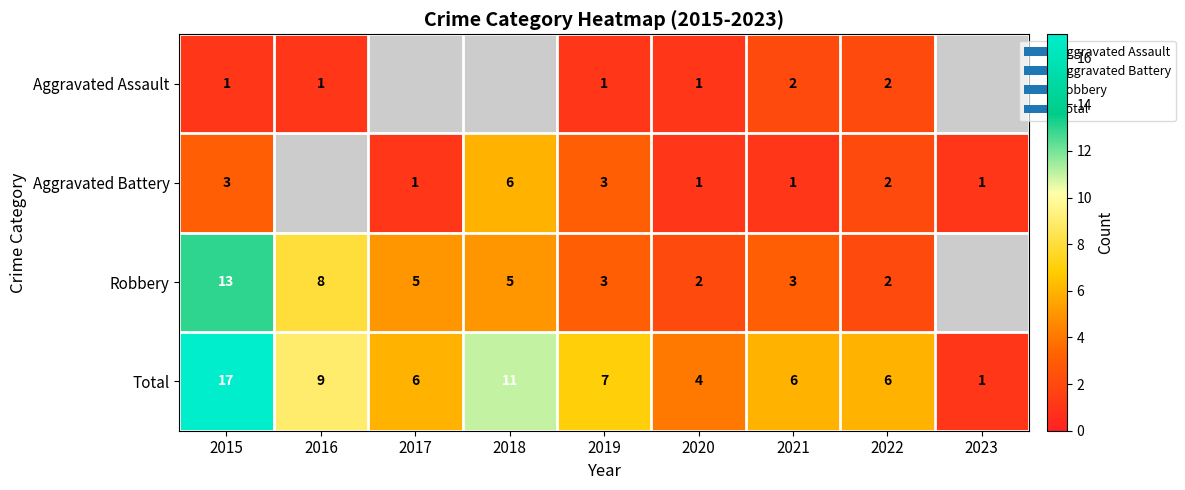

How many values in the Total series are below 6?

2